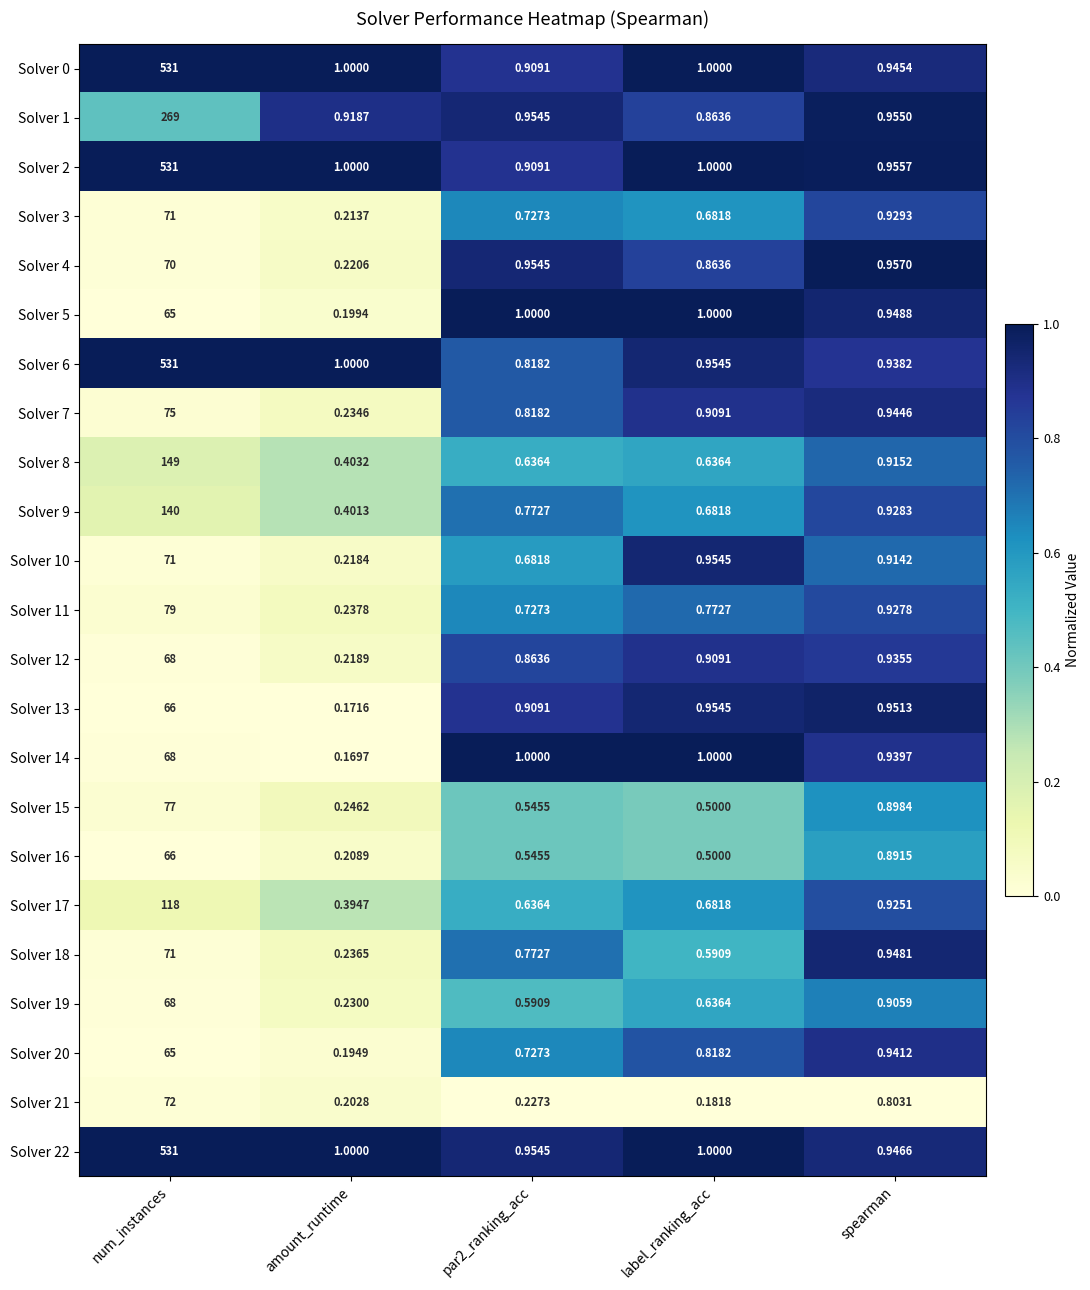

At which label does Solver 7 reach its peak?

num_instances